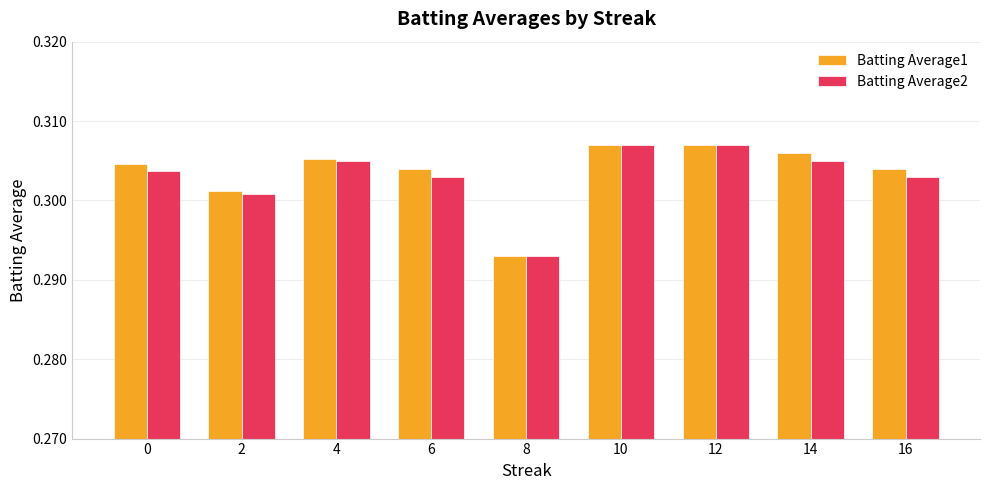

What is the total value across all series at 16?

0.6